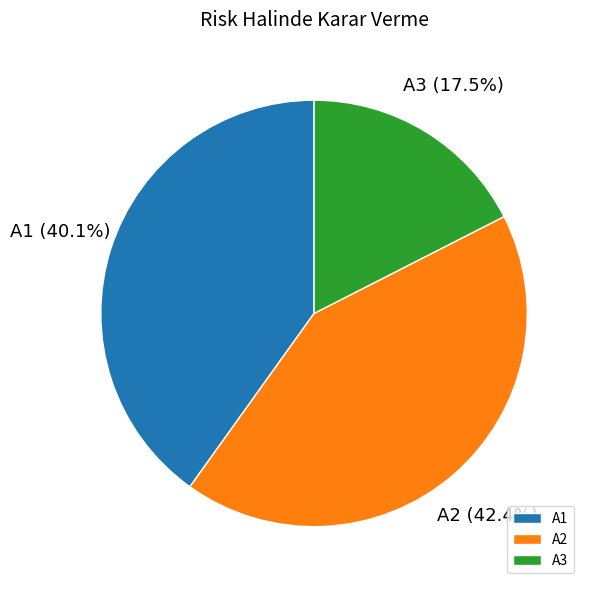

The A2 slice represents 42% of the pie. True or false?

True